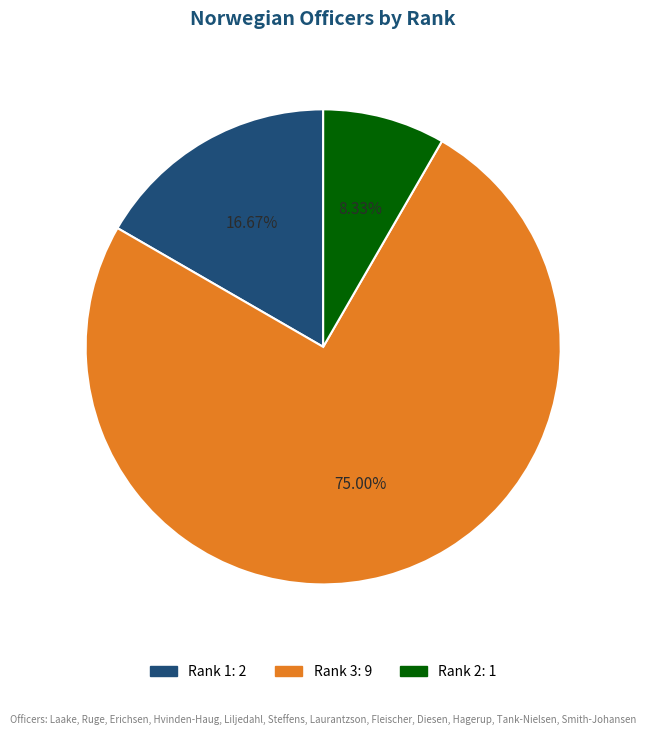

Does any single category account for the majority?

Yes